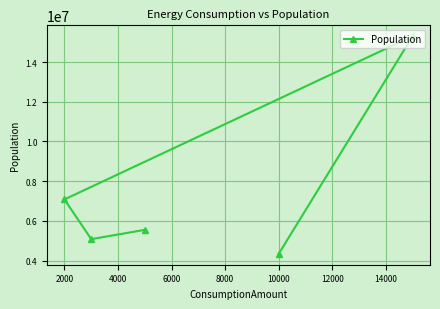

What is the smallest value displayed?

4336880